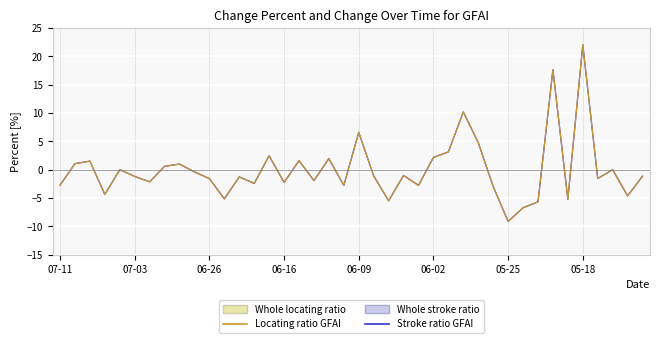

Is this an area chart (filled region under the line)?

No